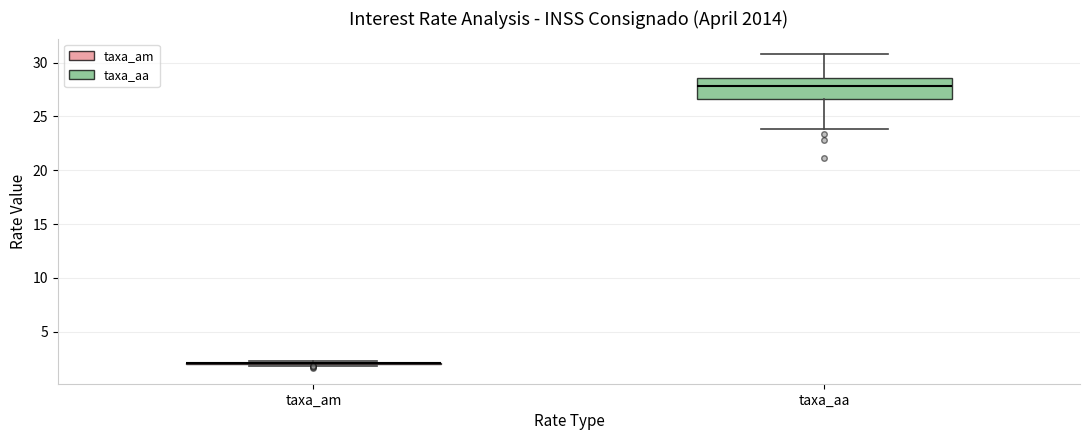

Which box is the tallest, from its lower edge to its upper edge?

taxa_aa